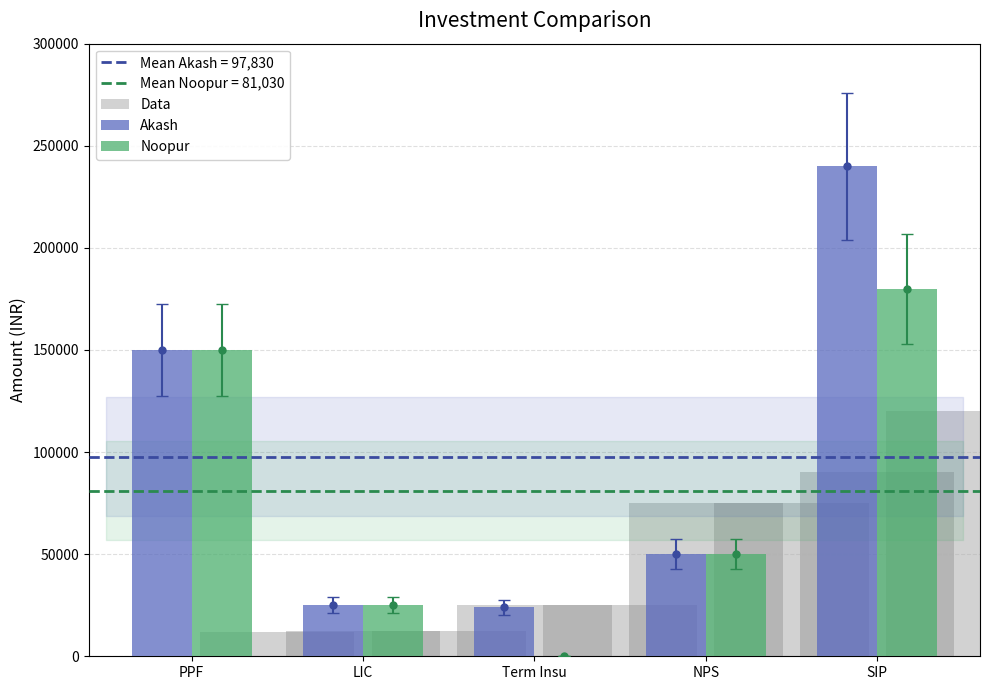

Count the number of data series in this chart.

2